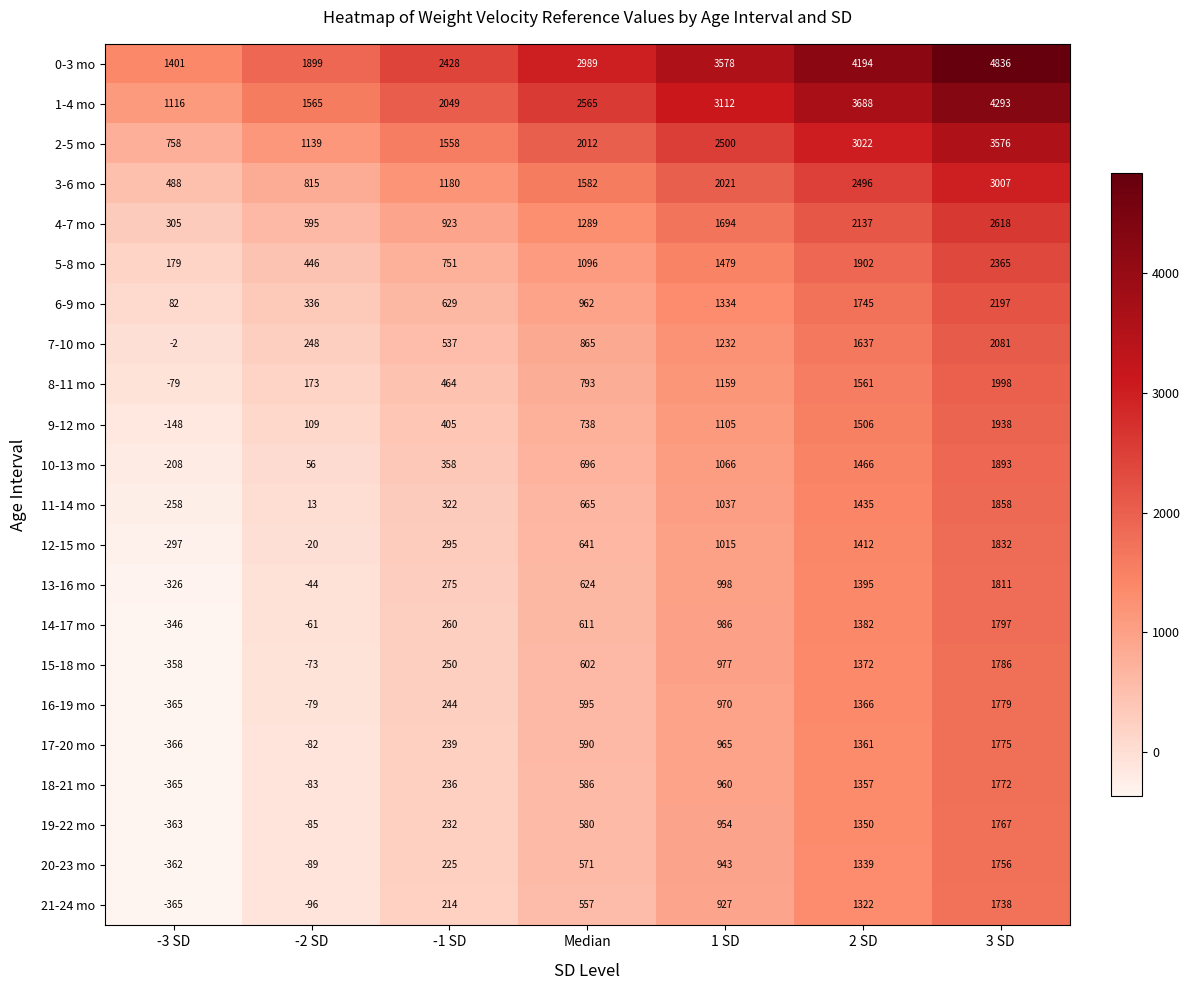

At how many categories does at least one series exceed 1132?

7